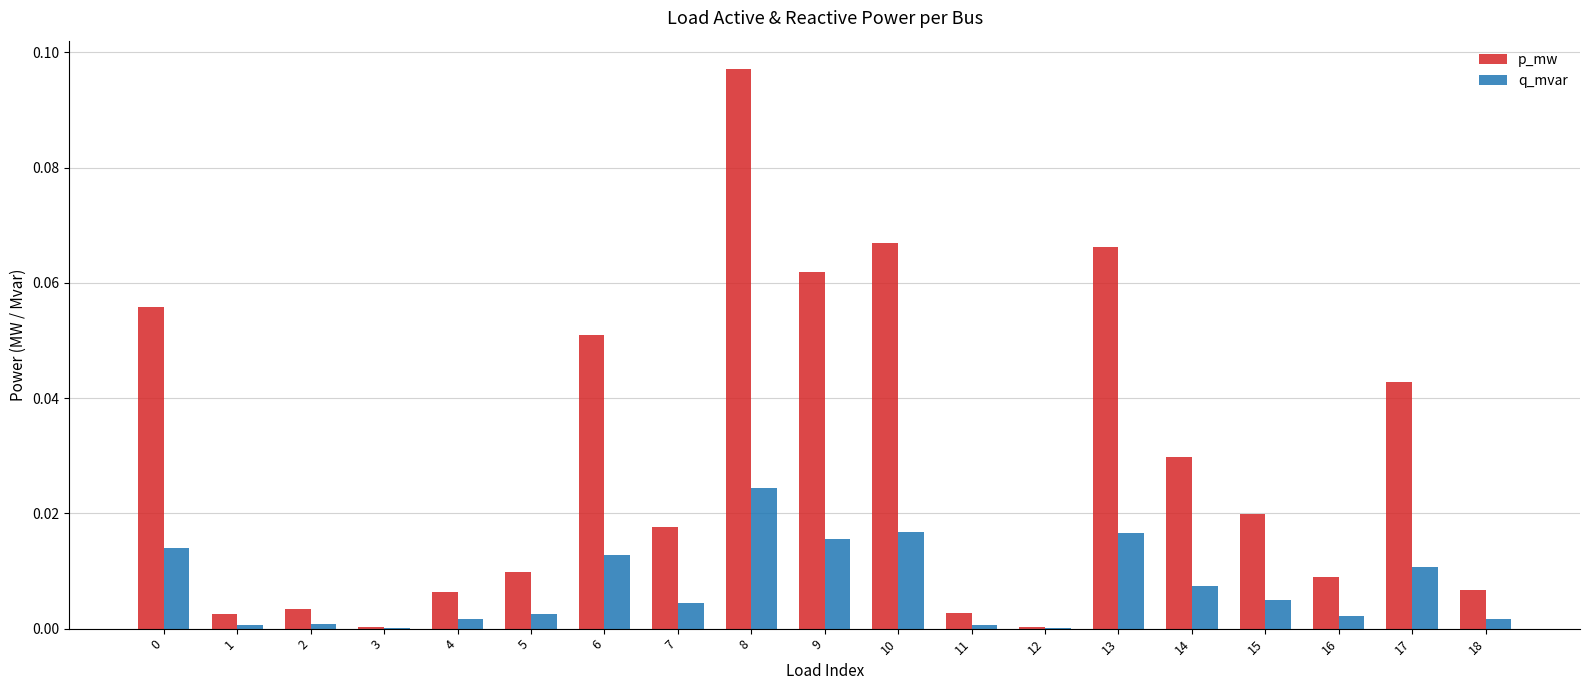

Is the value of p_mw at 5 greater than the value of q_mvar at 9?

No